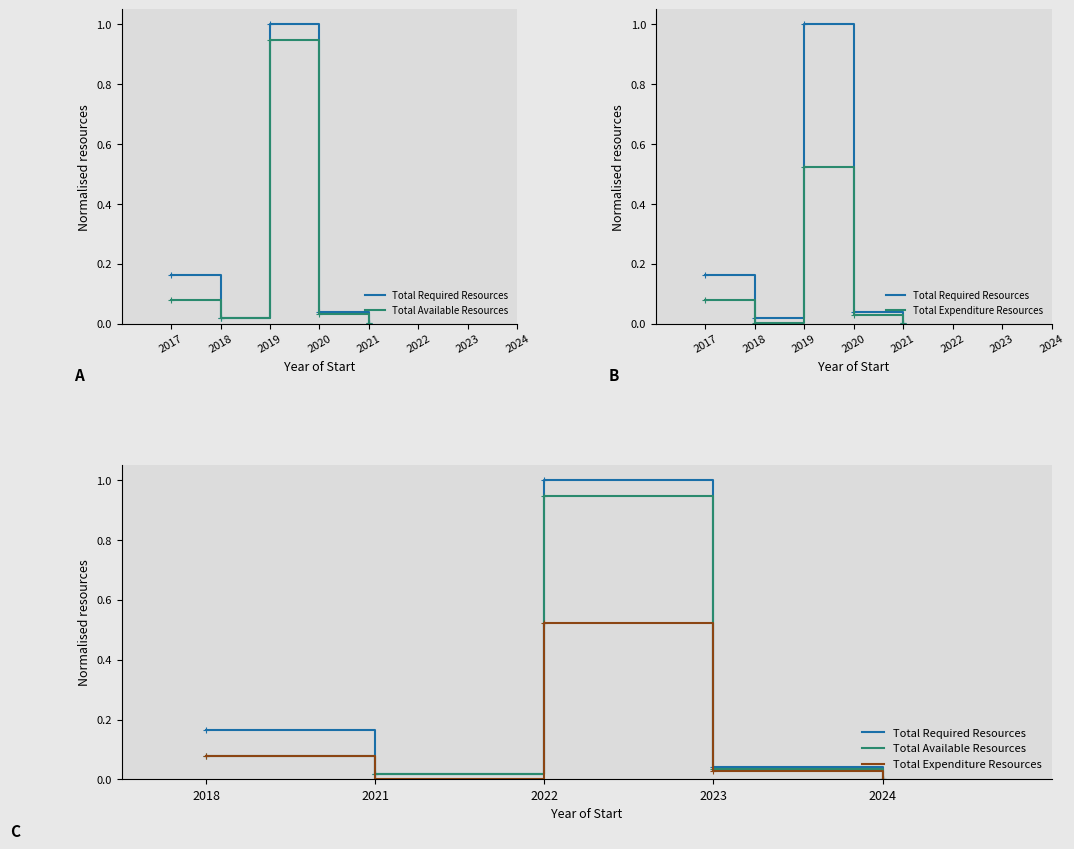

Rank the series by their average value, from lowest to highest.

Total Expenditure Resources, Total Available Resources, Total Required Resources